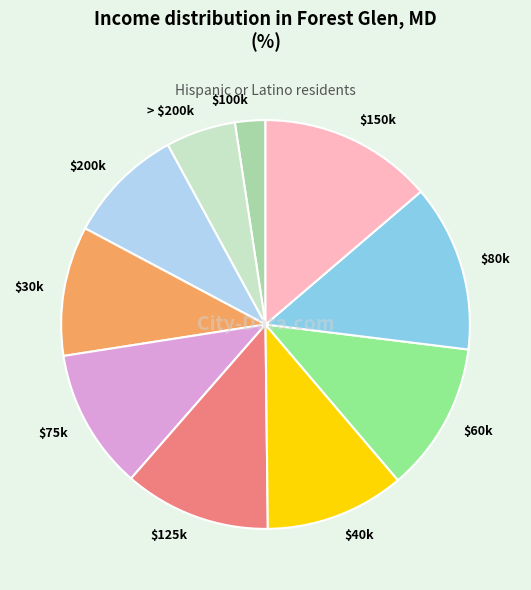

True or false: $40k accounts for 19% of the total.

False